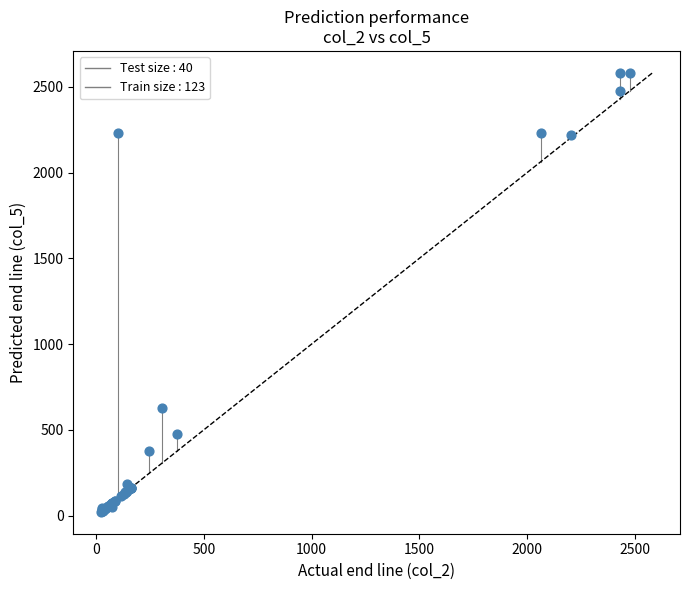

What Y value in the scatter plot is closest to 1302?

629